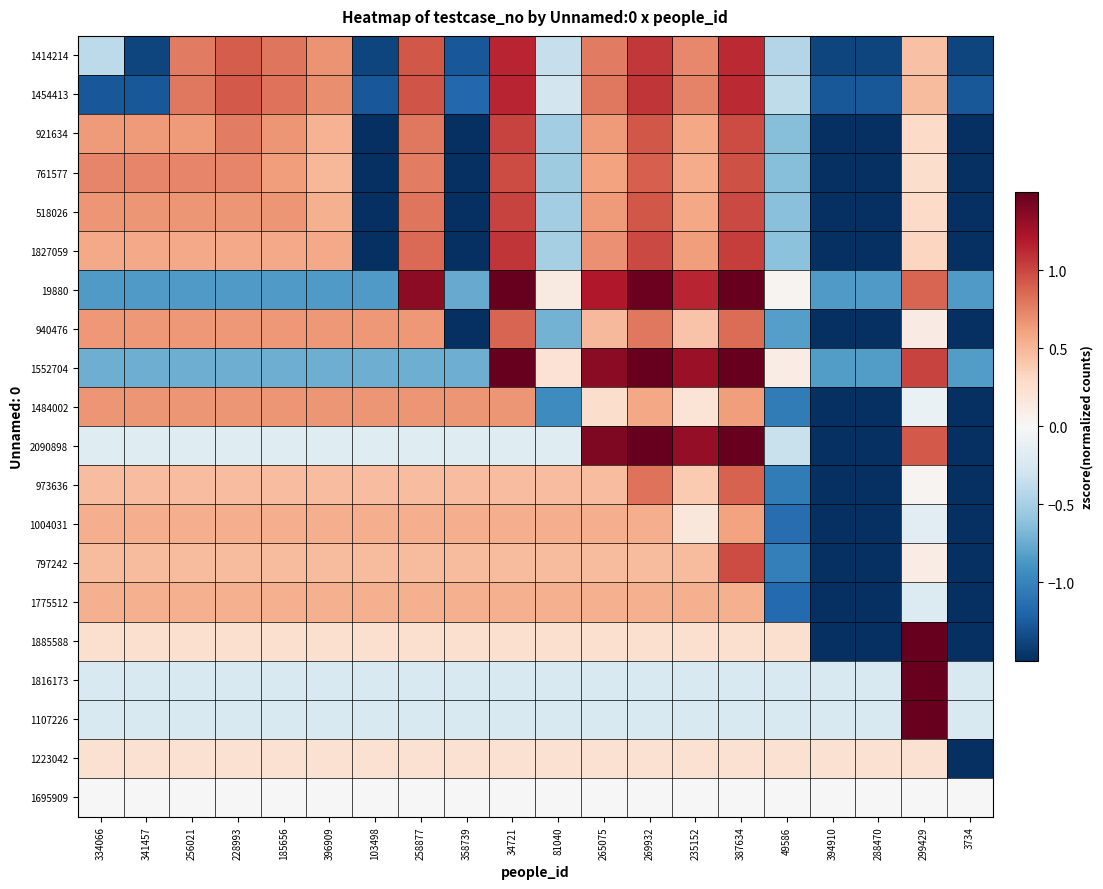

Reading right to left, list all the values displayed in this chart.

1414214: 3734=-1.4	299429=0.4	288470=-1.4	394910=-1.4	49586=-0.4	387634=1.1	235152=0.7	269932=1.1	265075=0.8	81040=-0.3	34721=1.1	358739=-1.3	258877=0.9	103498=-1.4	396909=0.7	185656=0.8	228993=0.9	256021=0.8	341457=-1.4	334066=-0.4
1454413: 3734=-1.3	299429=0.5	288470=-1.3	394910=-1.3	49586=-0.4	387634=1.1	235152=0.7	269932=1.1	265075=0.8	81040=-0.3	34721=1.1	358739=-1.2	258877=0.9	103498=-1.3	396909=0.7	185656=0.8	228993=0.9	256021=0.8	341457=-1.3	334066=-1.3
921634: 3734=-1.6	299429=0.3	288470=-1.6	394910=-1.6	49586=-0.6	387634=1.0	235152=0.6	269932=0.9	265075=0.6	81040=-0.5	34721=1.0	358739=-1.5	258877=0.8	103498=-1.6	396909=0.5	185656=0.7	228993=0.8	256021=0.6	341457=0.6	334066=0.6
761577: 3734=-1.6	299429=0.3	288470=-1.6	394910=-1.6	49586=-0.6	387634=1.0	235152=0.6	269932=0.9	265075=0.6	81040=-0.5	34721=1.0	358739=-1.5	258877=0.8	103498=-1.6	396909=0.5	185656=0.6	228993=0.7	256021=0.7	341457=0.7	334066=0.7
518026: 3734=-1.6	299429=0.3	288470=-1.6	394910=-1.6	49586=-0.6	387634=1.0	235152=0.6	269932=0.9	265075=0.6	81040=-0.5	34721=1.0	358739=-1.5	258877=0.8	103498=-1.6	396909=0.5	185656=0.7	228993=0.7	256021=0.7	341457=0.7	334066=0.7
1827059: 3734=-1.6	299429=0.3	288470=-1.6	394910=-1.6	49586=-0.6	387634=1.0	235152=0.6	269932=1.0	265075=0.7	81040=-0.5	34721=1.1	358739=-1.5	258877=0.8	103498=-1.6	396909=0.6	185656=0.6	228993=0.6	256021=0.6	341457=0.6	334066=0.6
19880: 3734=-0.9	299429=0.9	288470=-0.9	394910=-0.9	49586=0.0	387634=1.5	235152=1.1	269932=1.5	265075=1.2	81040=0.1	34721=1.5	358739=-0.8	258877=1.3	103498=-0.9	396909=-0.9	185656=-0.9	228993=-0.9	256021=-0.9	341457=-0.9	334066=-0.9
940476: 3734=-1.8	299429=0.1	288470=-1.8	394910=-1.8	49586=-0.8	387634=0.8	235152=0.4	269932=0.8	265075=0.5	81040=-0.7	34721=0.9	358739=-1.7	258877=0.6	103498=0.6	396909=0.6	185656=0.6	228993=0.6	256021=0.6	341457=0.6	334066=0.6
1552704: 3734=-0.8	299429=1.0	288470=-0.8	394910=-0.8	49586=0.1	387634=1.7	235152=1.3	269932=1.6	265075=1.4	81040=0.2	34721=1.7	358739=-0.7	258877=-0.7	103498=-0.7	396909=-0.7	185656=-0.7	228993=-0.7	256021=-0.7	341457=-0.7	334066=-0.7
1484002: 3734=-2.1	299429=-0.1	288470=-2.1	394910=-2.1	49586=-1.1	387634=0.6	235152=0.2	269932=0.6	265075=0.3	81040=-0.9	34721=0.7	358739=0.7	258877=0.7	103498=0.7	396909=0.7	185656=0.7	228993=0.7	256021=0.7	341457=0.7	334066=0.7
2090898: 3734=-1.7	299429=0.9	288470=-1.7	394910=-1.7	49586=-0.3	387634=1.9	235152=1.3	269932=1.8	265075=1.4	81040=-0.2	34721=-0.2	358739=-0.2	258877=-0.2	103498=-0.2	396909=-0.2	185656=-0.2	228993=-0.2	256021=-0.2	341457=-0.2	334066=-0.2
973636: 3734=-2.2	299429=0.0	288470=-2.2	394910=-2.2	49586=-1.1	387634=0.9	235152=0.4	269932=0.8	265075=0.5	81040=0.5	34721=0.5	358739=0.5	258877=0.5	103498=0.5	396909=0.5	185656=0.5	228993=0.5	256021=0.5	341457=0.5	334066=0.5
1004031: 3734=-2.2	299429=-0.2	288470=-2.2	394910=-2.2	49586=-1.1	387634=0.6	235152=0.2	269932=0.5	265075=0.5	81040=0.5	34721=0.5	358739=0.5	258877=0.5	103498=0.5	396909=0.5	185656=0.5	228993=0.5	256021=0.5	341457=0.5	334066=0.5
797242: 3734=-2.2	299429=0.1	288470=-2.2	394910=-2.2	49586=-1.0	387634=1.0	235152=0.5	269932=0.5	265075=0.5	81040=0.5	34721=0.5	358739=0.5	258877=0.5	103498=0.5	396909=0.5	185656=0.5	228993=0.5	256021=0.5	341457=0.5	334066=0.5
1775512: 3734=-2.2	299429=-0.2	288470=-2.2	394910=-2.2	49586=-1.2	387634=0.5	235152=0.5	269932=0.5	265075=0.5	81040=0.5	34721=0.5	358739=0.5	258877=0.5	103498=0.5	396909=0.5	185656=0.5	228993=0.5	256021=0.5	341457=0.5	334066=0.5
1885588: 3734=-2.1	299429=2.4	288470=-2.1	394910=-2.1	49586=0.2	387634=0.2	235152=0.2	269932=0.2	265075=0.2	81040=0.2	34721=0.2	358739=0.2	258877=0.2	103498=0.2	396909=0.2	185656=0.2	228993=0.2	256021=0.2	341457=0.2	334066=0.2
1816173: 3734=-0.2	299429=4.4	288470=-0.2	394910=-0.2	49586=-0.2	387634=-0.2	235152=-0.2	269932=-0.2	265075=-0.2	81040=-0.2	34721=-0.2	358739=-0.2	258877=-0.2	103498=-0.2	396909=-0.2	185656=-0.2	228993=-0.2	256021=-0.2	341457=-0.2	334066=-0.2
1107226: 3734=-0.2	299429=4.4	288470=-0.2	394910=-0.2	49586=-0.2	387634=-0.2	235152=-0.2	269932=-0.2	265075=-0.2	81040=-0.2	34721=-0.2	358739=-0.2	258877=-0.2	103498=-0.2	396909=-0.2	185656=-0.2	228993=-0.2	256021=-0.2	341457=-0.2	334066=-0.2
1223042: 3734=-4.4	299429=0.2	288470=0.2	394910=0.2	49586=0.2	387634=0.2	235152=0.2	269932=0.2	265075=0.2	81040=0.2	34721=0.2	358739=0.2	258877=0.2	103498=0.2	396909=0.2	185656=0.2	228993=0.2	256021=0.2	341457=0.2	334066=0.2
1695909: 3734=0.0	299429=0.0	288470=0.0	394910=0.0	49586=0.0	387634=0.0	235152=0.0	269932=0.0	265075=0.0	81040=0.0	34721=0.0	358739=0.0	258877=0.0	103498=0.0	396909=0.0	185656=0.0	228993=0.0	256021=0.0	341457=0.0	334066=0.0